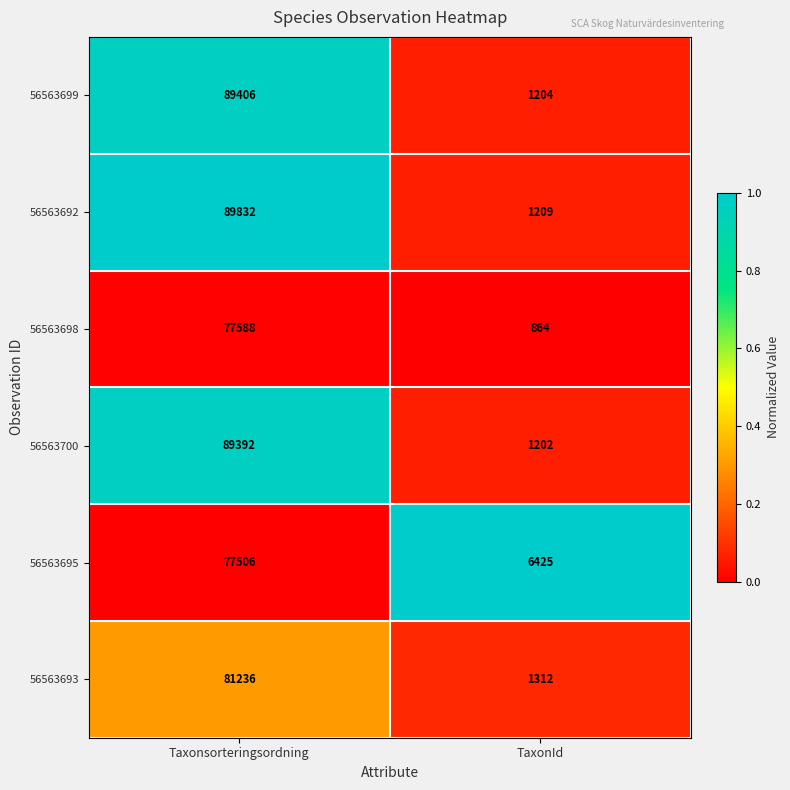

The 56563700 series shows 2159 at TaxonId. True or false?

False